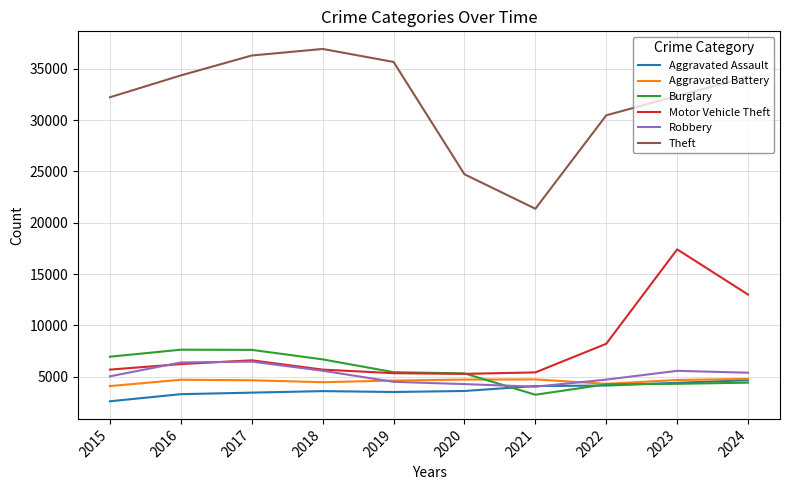

What is the total value across all series at 2022?

56048